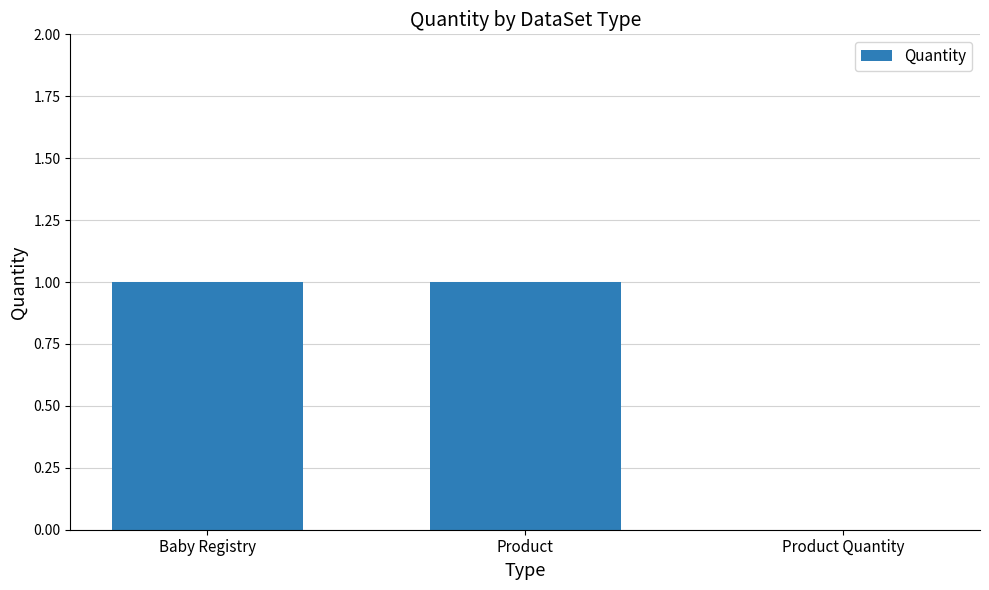

Which has a higher value, Product Quantity or Baby Registry?

Baby Registry